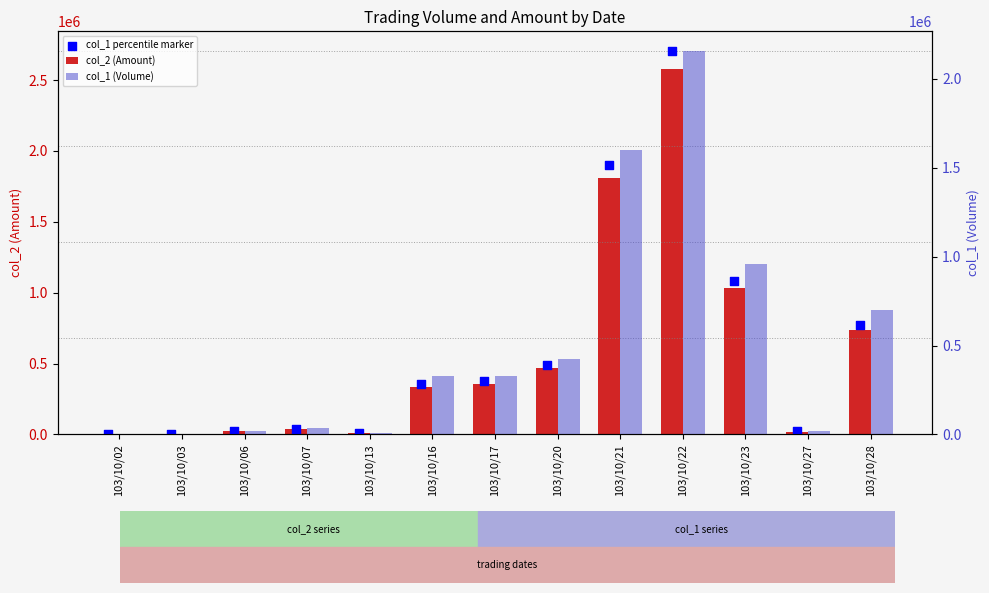

What is the total value across all series at 103/10/22?

7447360.0